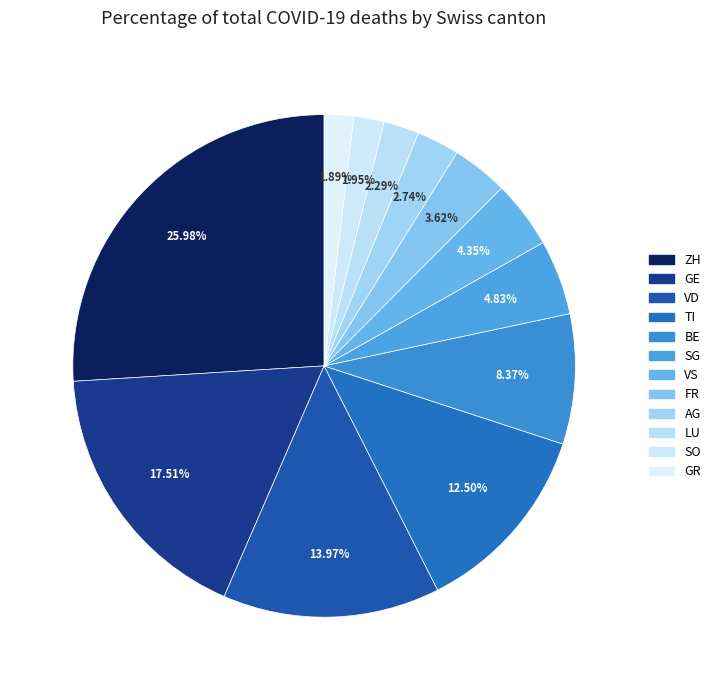

Which slice is the largest?

ZH